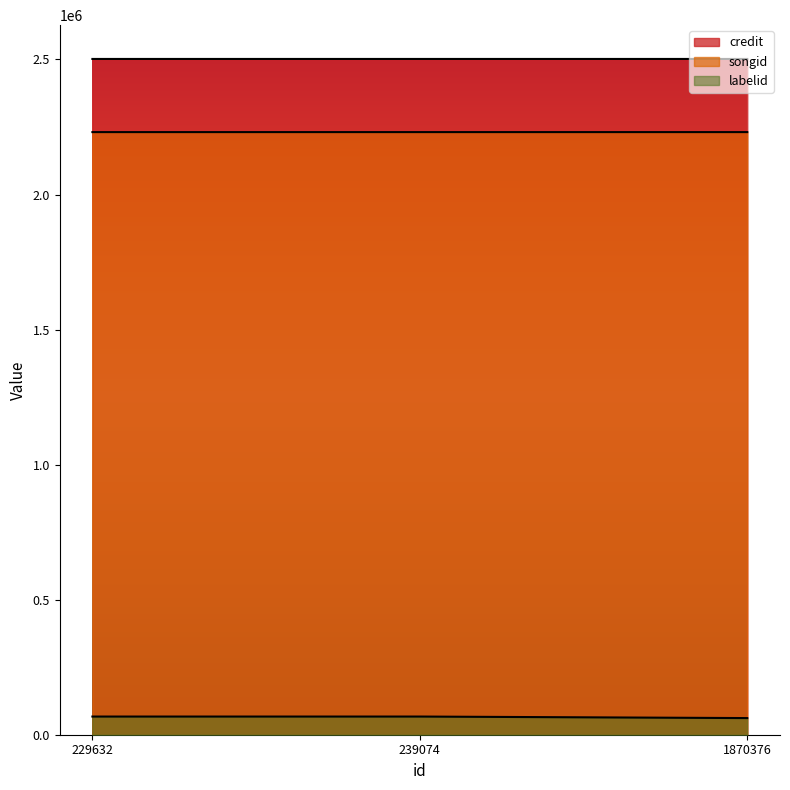

What is the value of the credit point at the 3rd from the left?

2501820